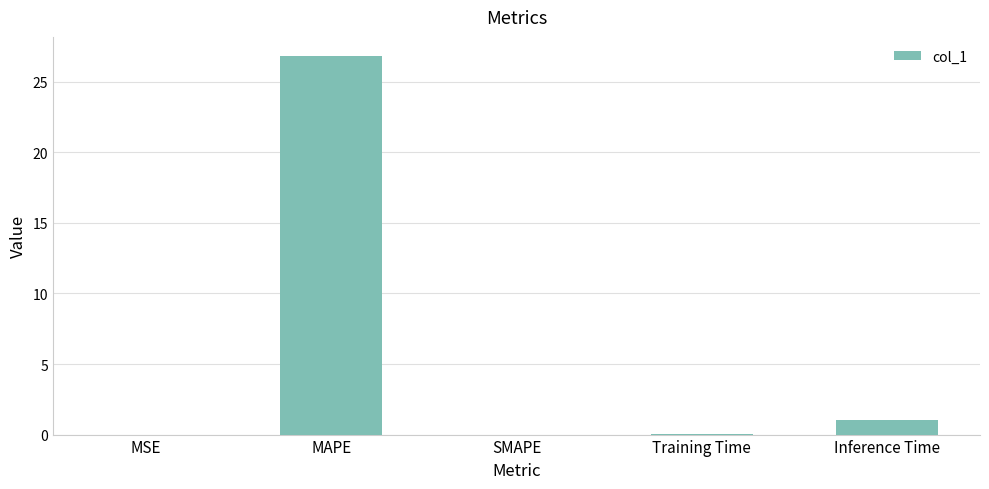

The chart shows a value of 13.8 at MAPE. True or false?

False